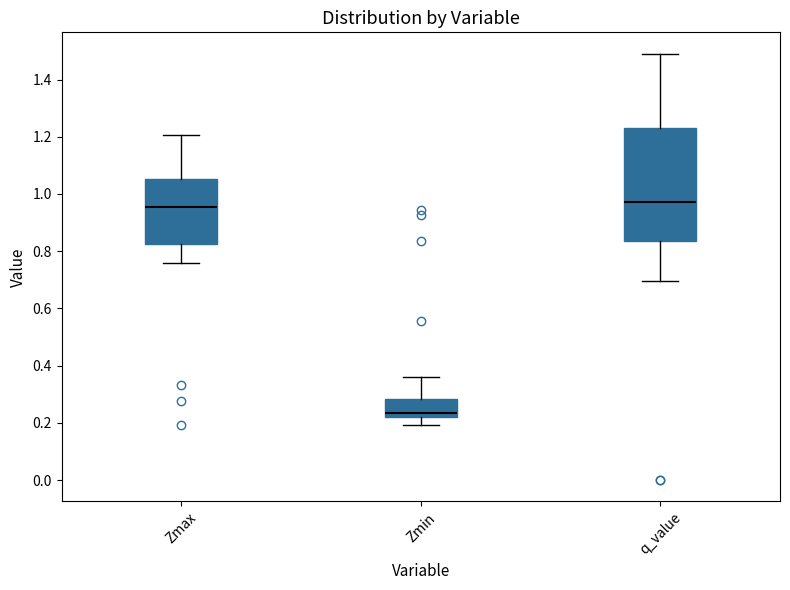

Where is the lower edge of the box for Zmax on the y-axis? The values are not printed on the chart, so give them approximately, as read against the axis.

0.82